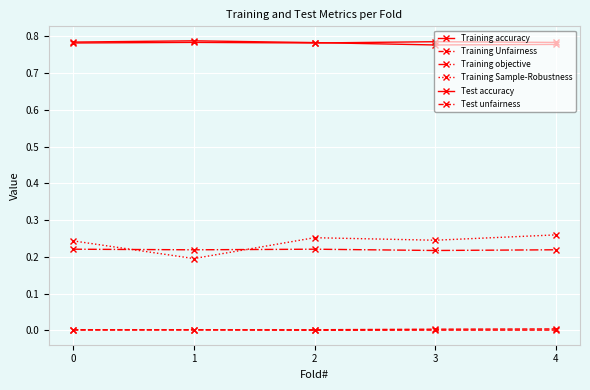

In Training accuracy, how many points are lower than both neighbors (excluding endpoints)?

1